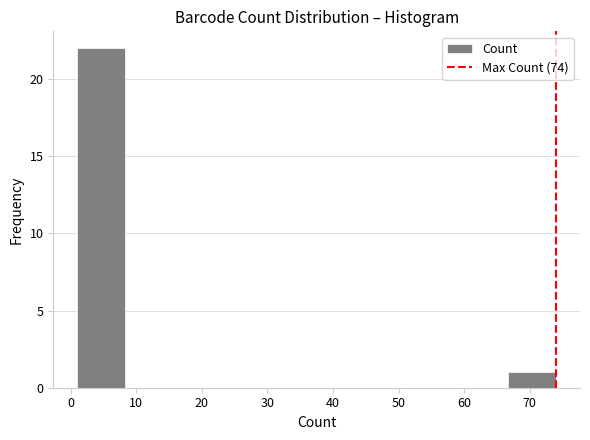

Reading left to right, list every bar in this chart as the range it spans on the x-axis followed by its height. Neither the bar edges nor the heights are printed on the chart, so give them approximately, as read against the axes.

1.0 to 8.3: 22
8.3 to 15.6: 0
15.6 to 22.9: 0
22.9 to 30.2: 0
30.2 to 37.5: 0
37.5 to 44.8: 0
44.8 to 52.1: 0
52.1 to 59.4: 0
59.4 to 66.7: 0
66.7 to 74.0: 1